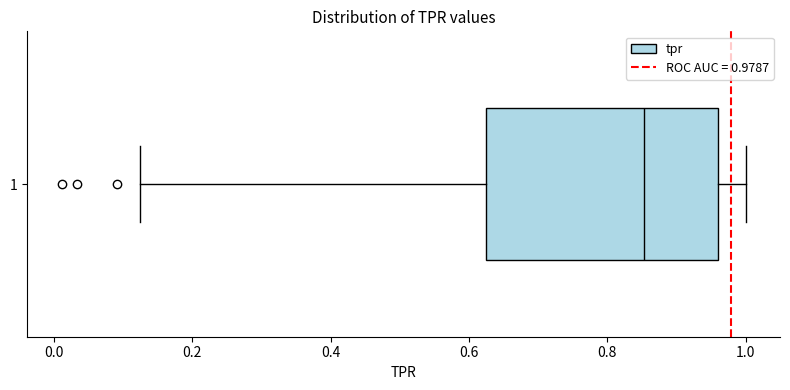

Transcribe this box plot: give where the median line is, the range the box spans, and where the two whiskers end, as read against the x-axis. The values are not printed on the chart, so give them approximately, as read against the axis.

median 0.86, box 0.62 to 0.96, whiskers 0.12 to 1.00